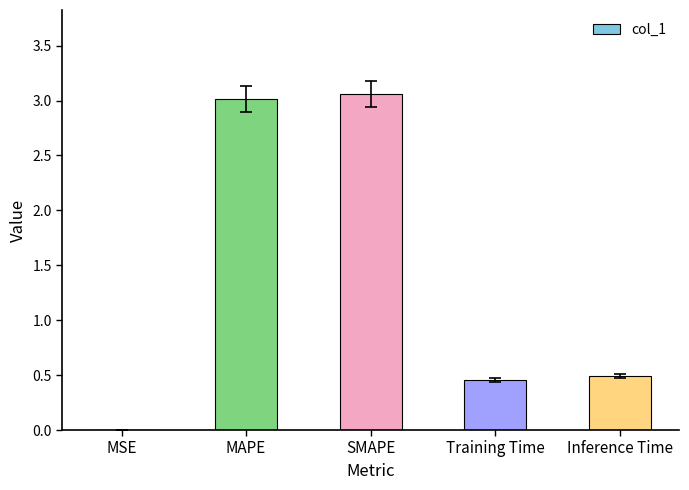

What is the sum of all values?

7.0